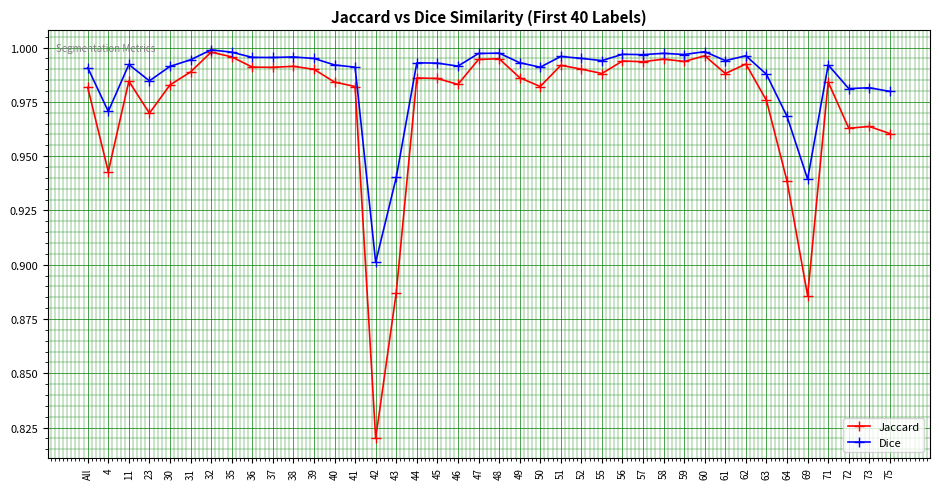

Which series has the largest total across all categories?

Dice